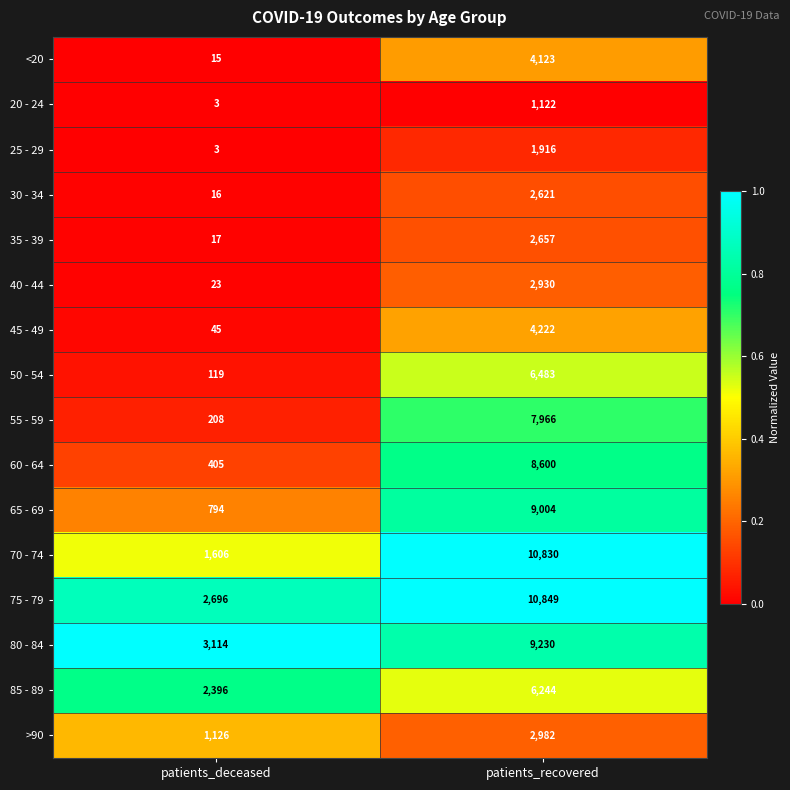

True or false: 75 - 79 has a value of 2696 at patients_deceased.

True